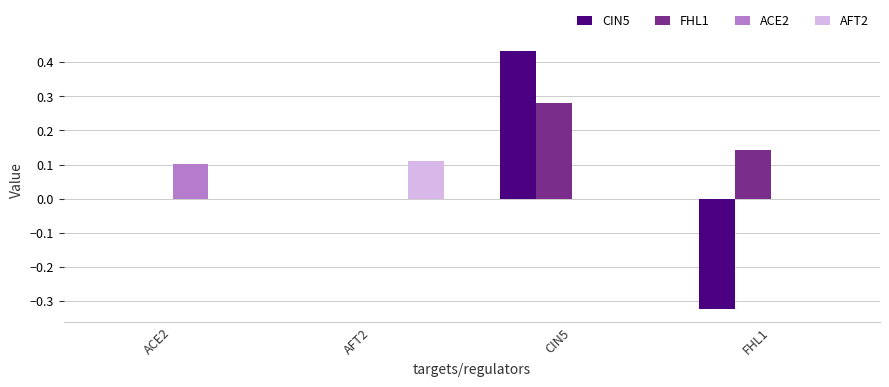

At which category does the chart reach its peak across all series?

CIN5